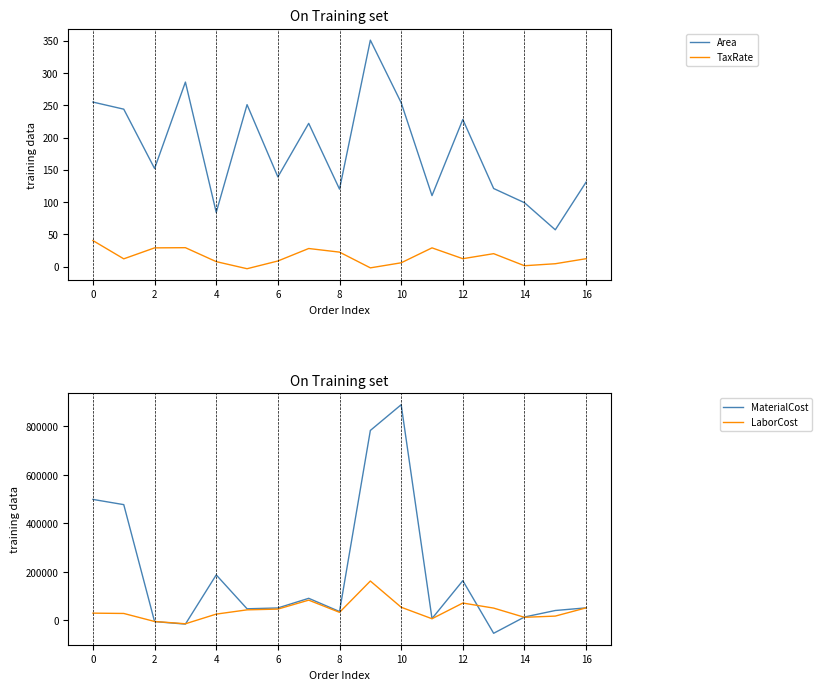

The value of LaborCost at 12 is 113290.1. True or false?

False